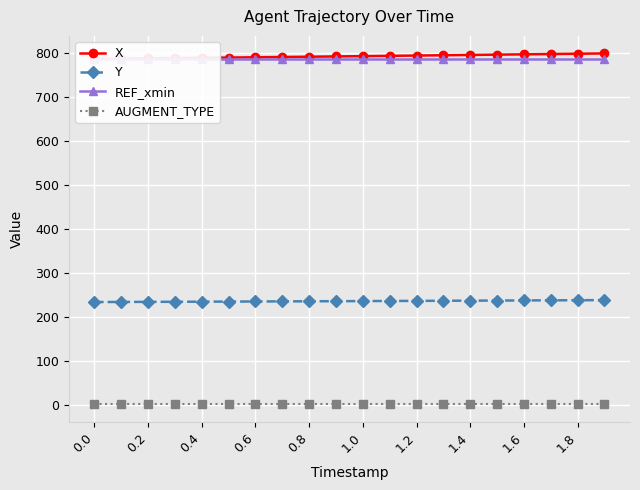

True or false: Y and AUGMENT_TYPE cross at least once.

False